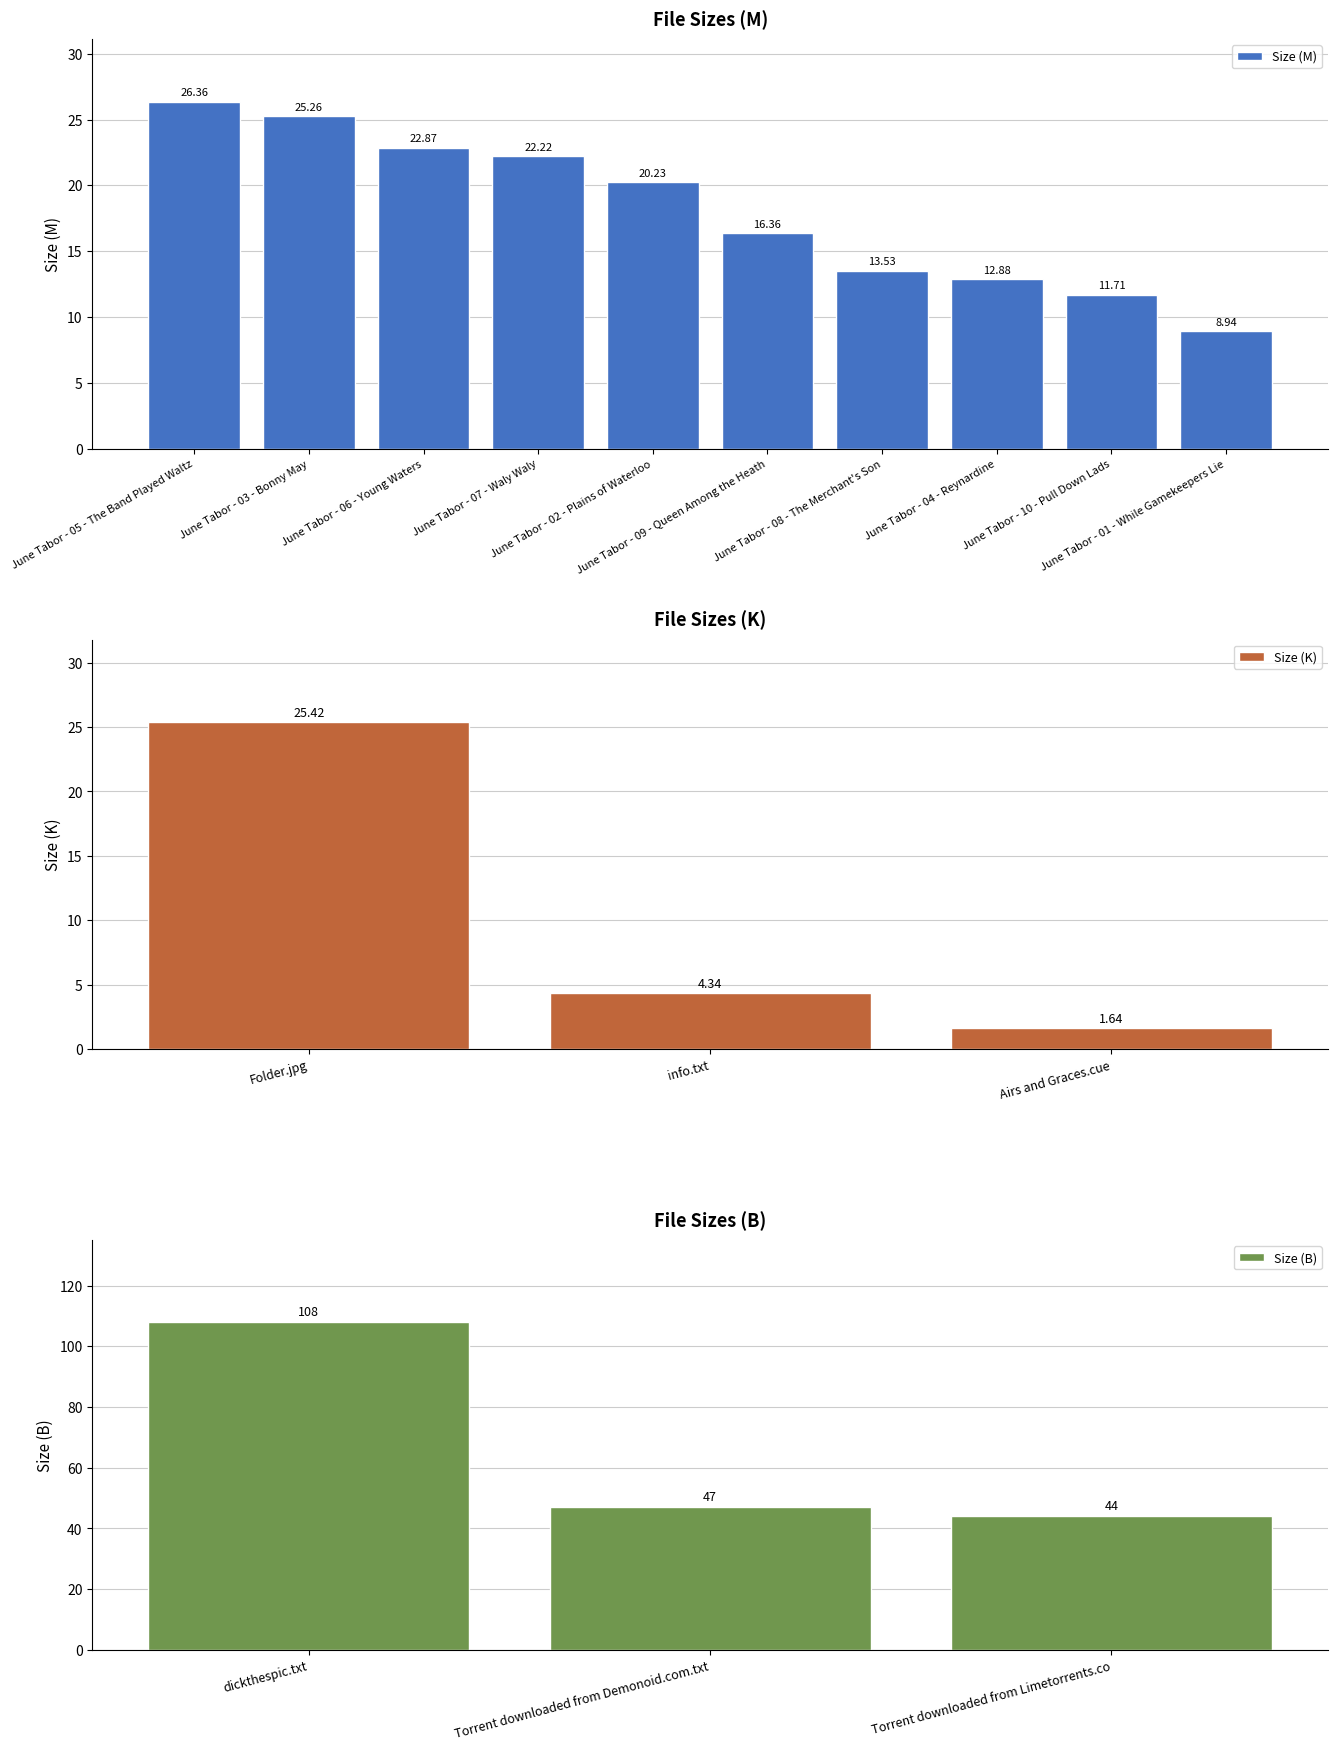

Rank the series by their maximum value, from lowest to highest.

Size (K), Size (M), Size (B)